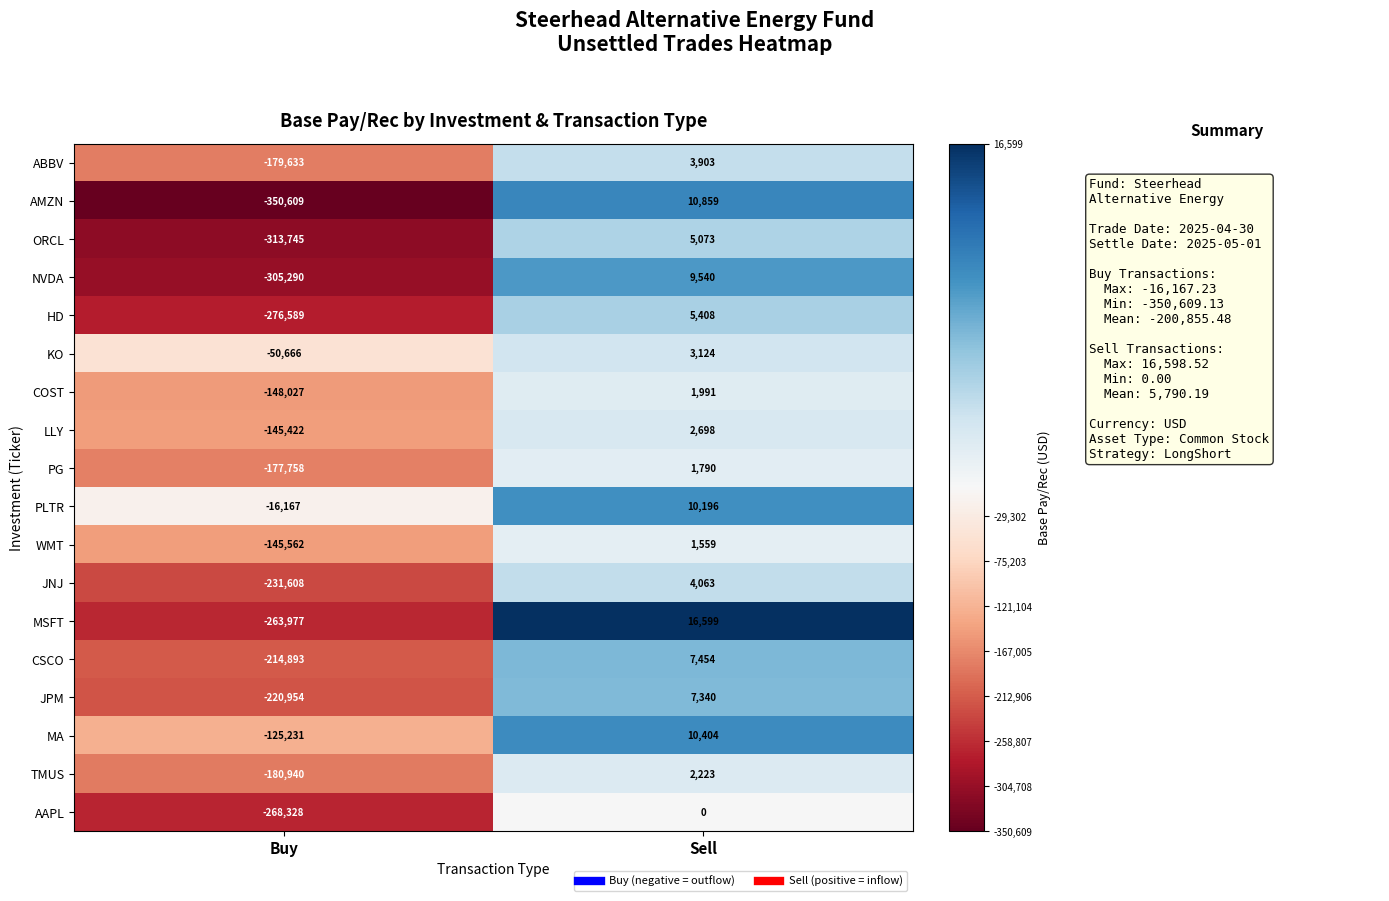

List the labels in order of ORCL value, smallest first.

Buy, Sell